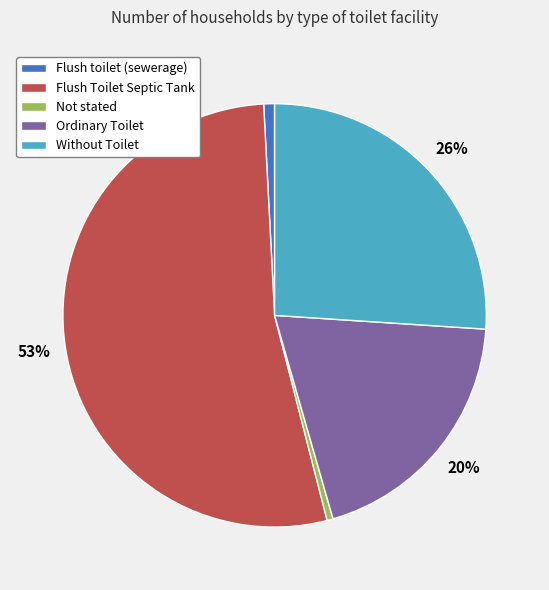

True or false: Flush Toilet Septic Tank accounts for 53% of the total.

True